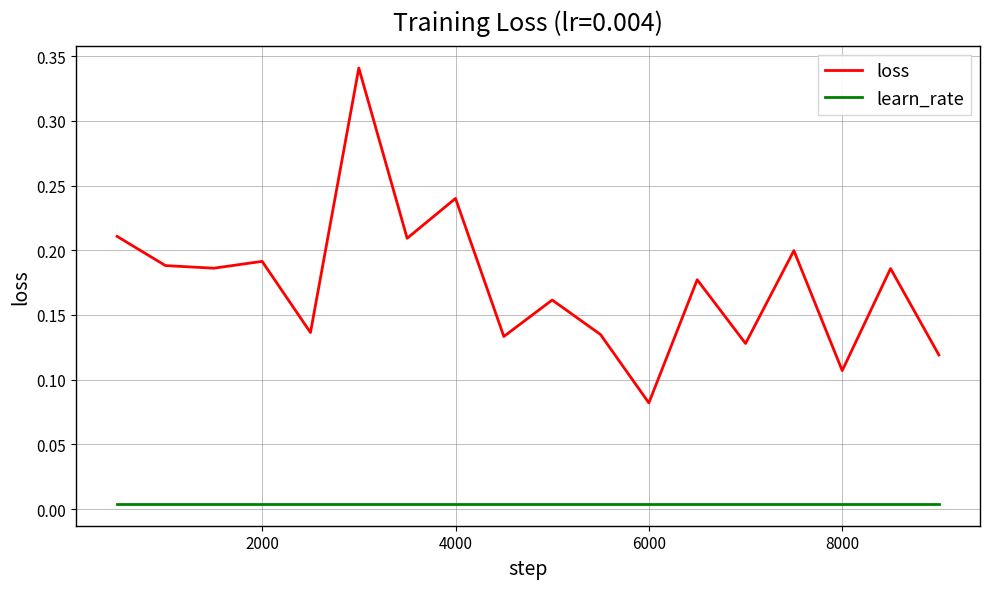

True or false: loss and learn_rate intersect in this chart.

False